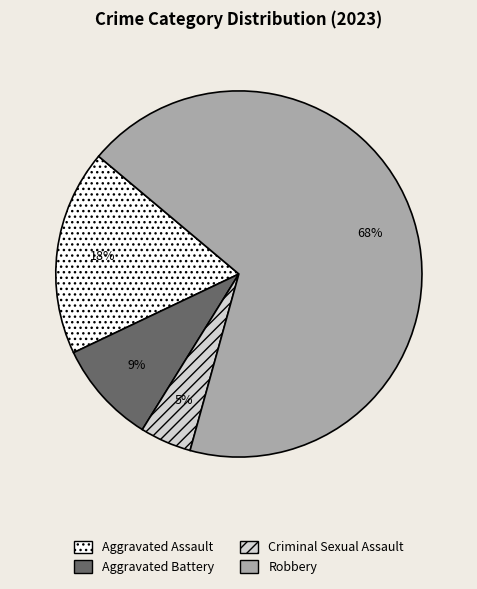

What is the smallest slice in the pie chart?

Criminal Sexual Assault